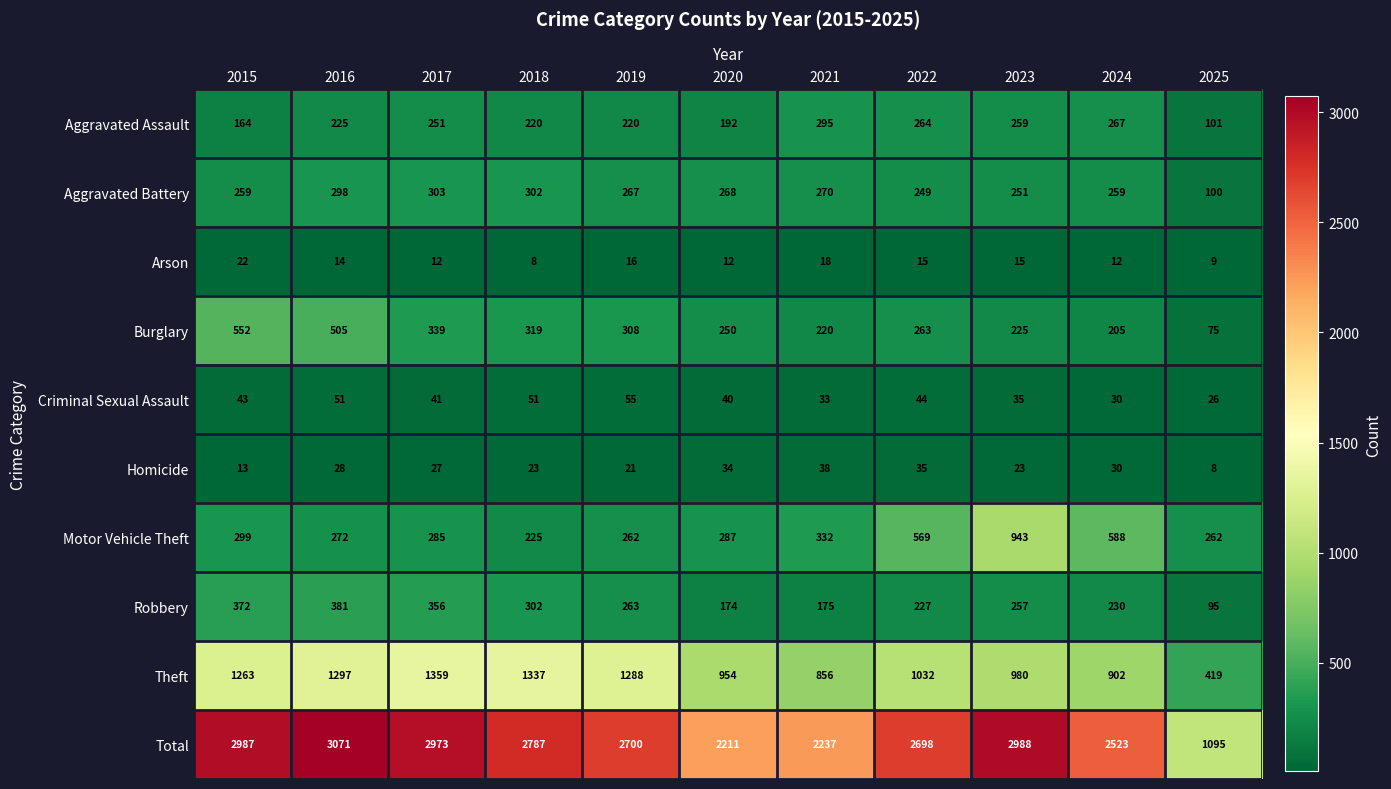

Which series has the widest spread of values?

Total